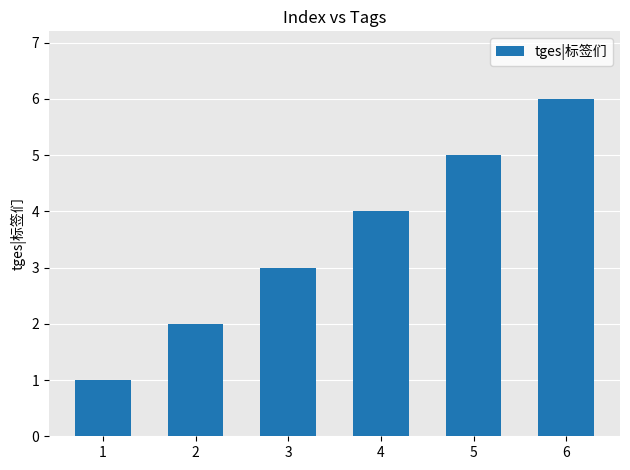

Is it true that the value at 2 is 3?

False